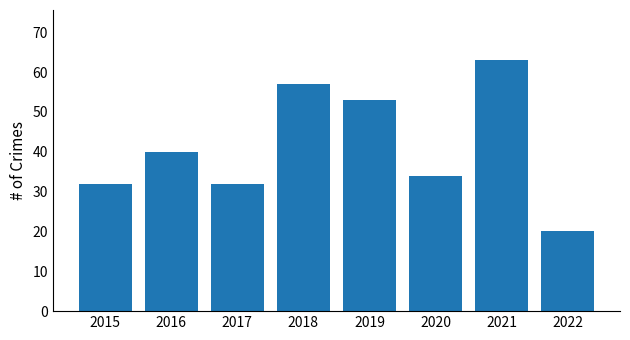

The chart shows a value of 53 at 2016. True or false?

False